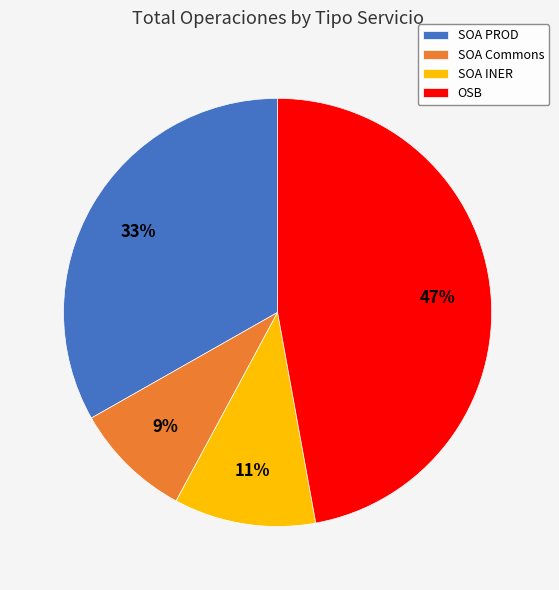

Do SOA Commons and SOA INER together represent more than half of the pie?

No